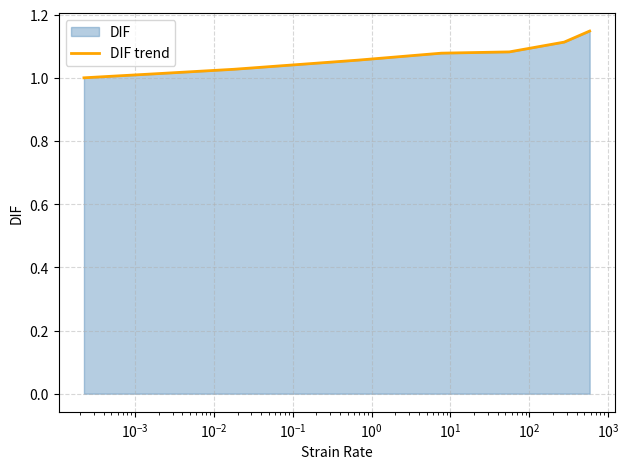

True or false: there are more than 2 points higher than both neighbors.

False